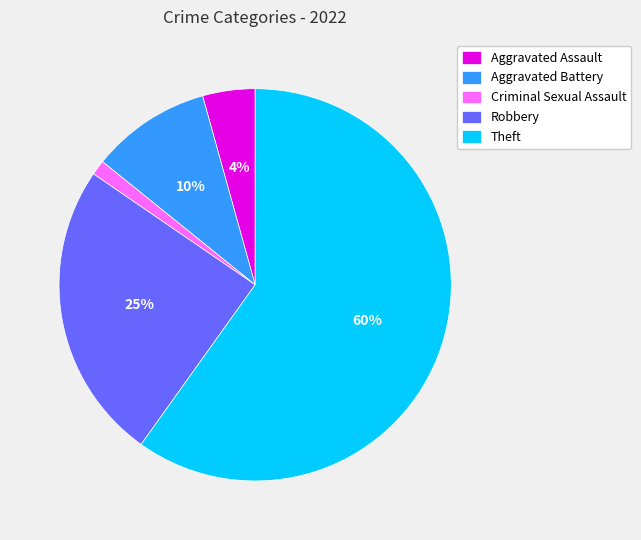

What is the largest slice in the pie chart?

Theft